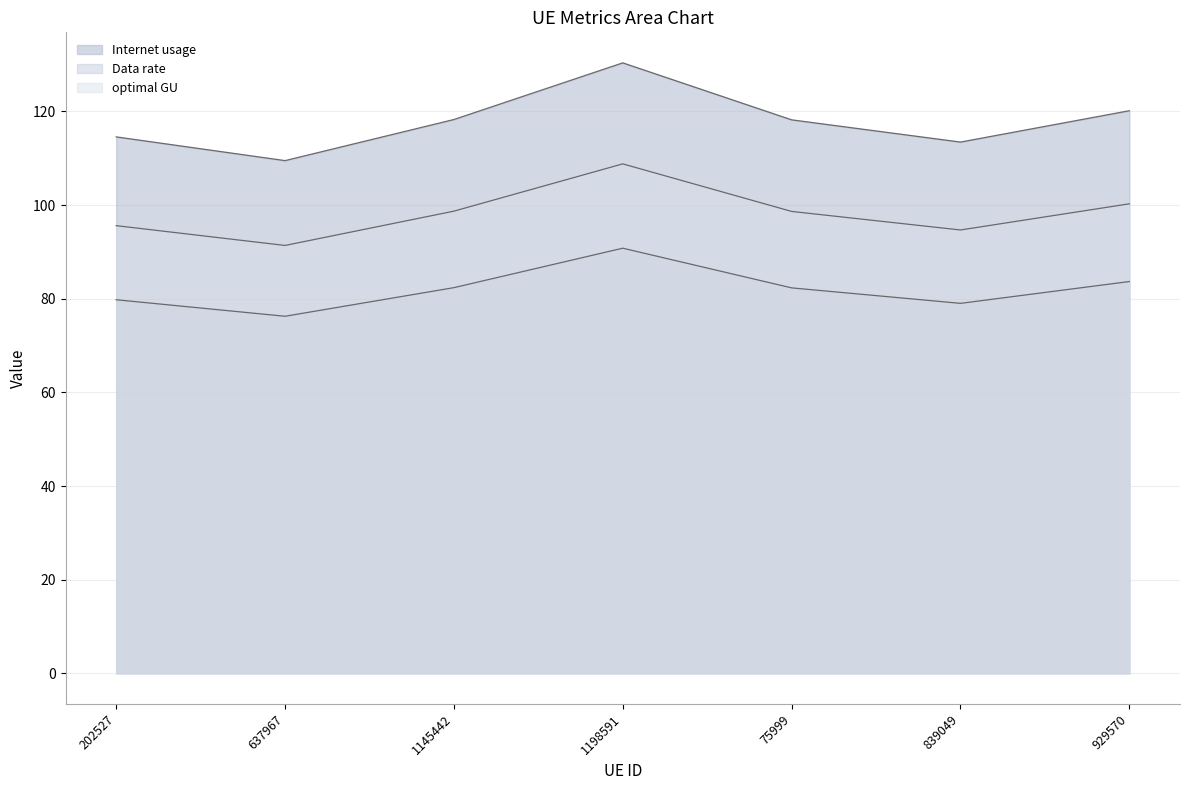

Does the chart display data point markers on the line(s)?

No